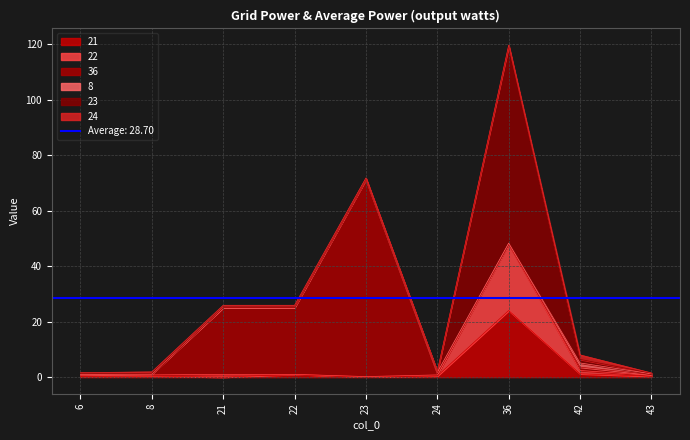

At how many categories does at least one series exceed 13?

4